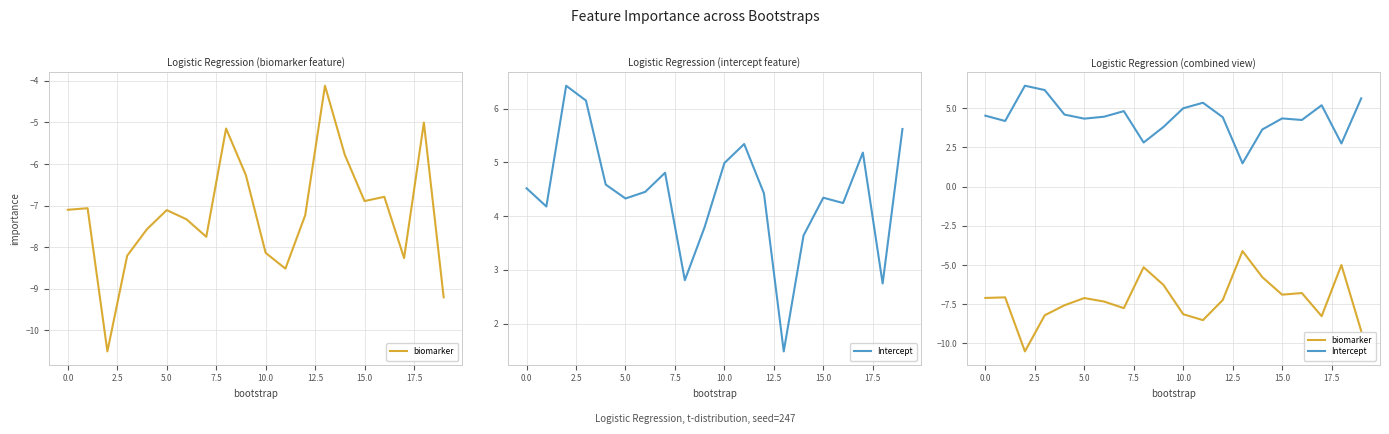

What is the approximate value of Intercept at 19?

5.6